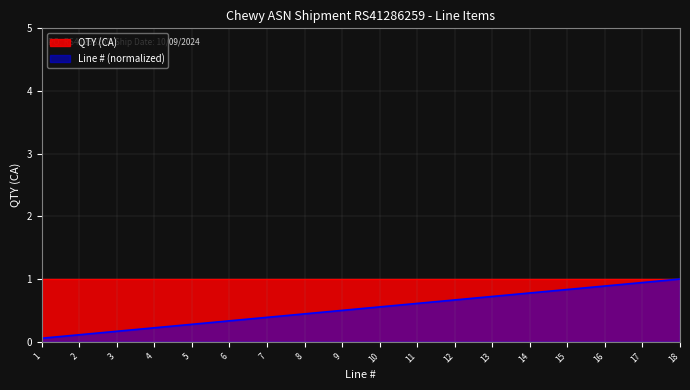

At 11, list the series in order from largest to smallest.

QTY (CA), Line # (normalized)